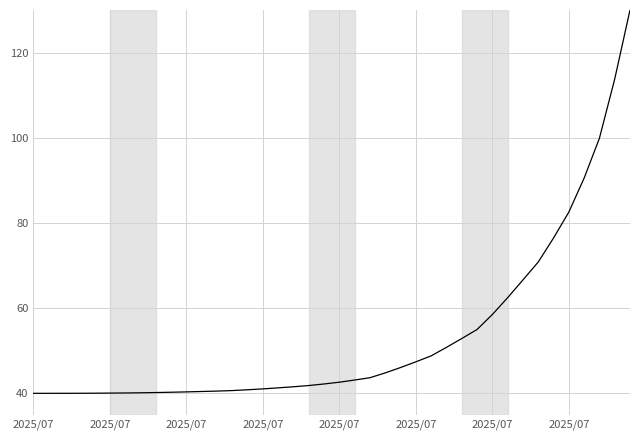

What is the average value?

53.5